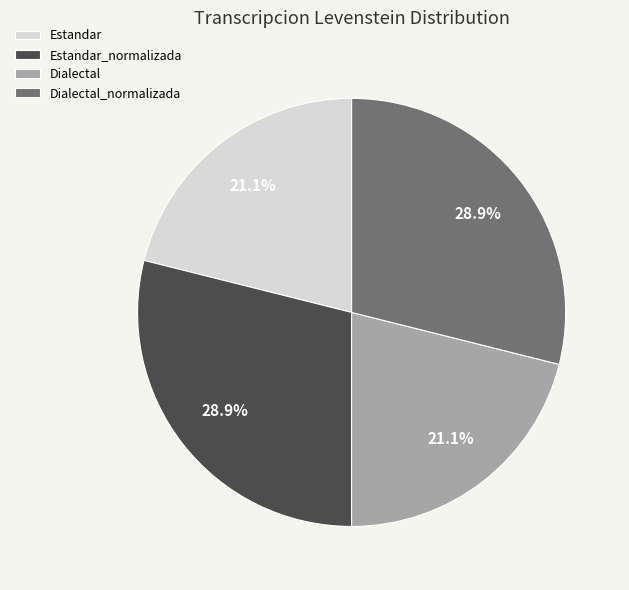

Does Estandar represent more than half of the total?

No